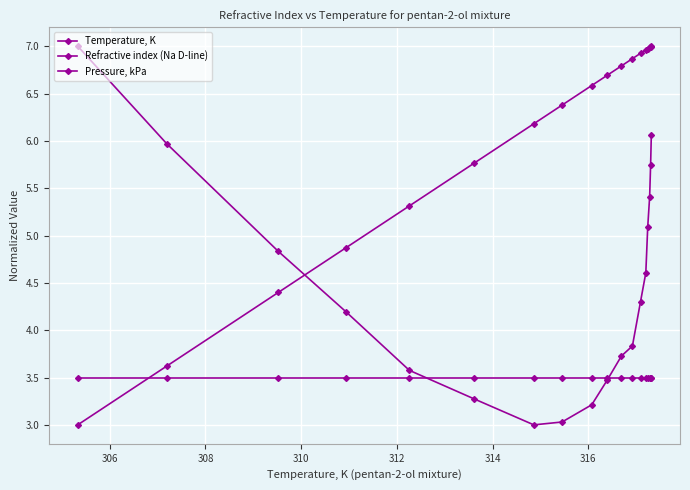

What is the highest value of the Pressure, kPa series?

3.5